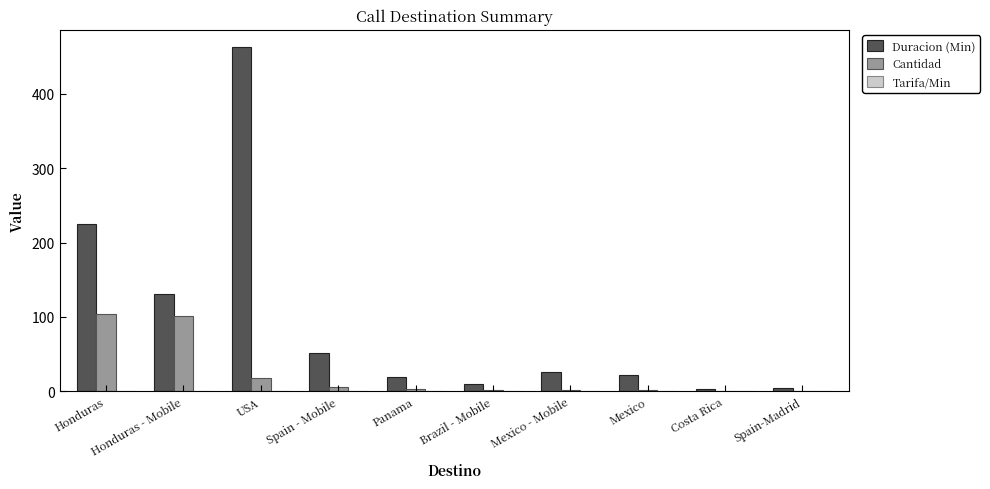

At which category is the sum across all series the highest?

USA